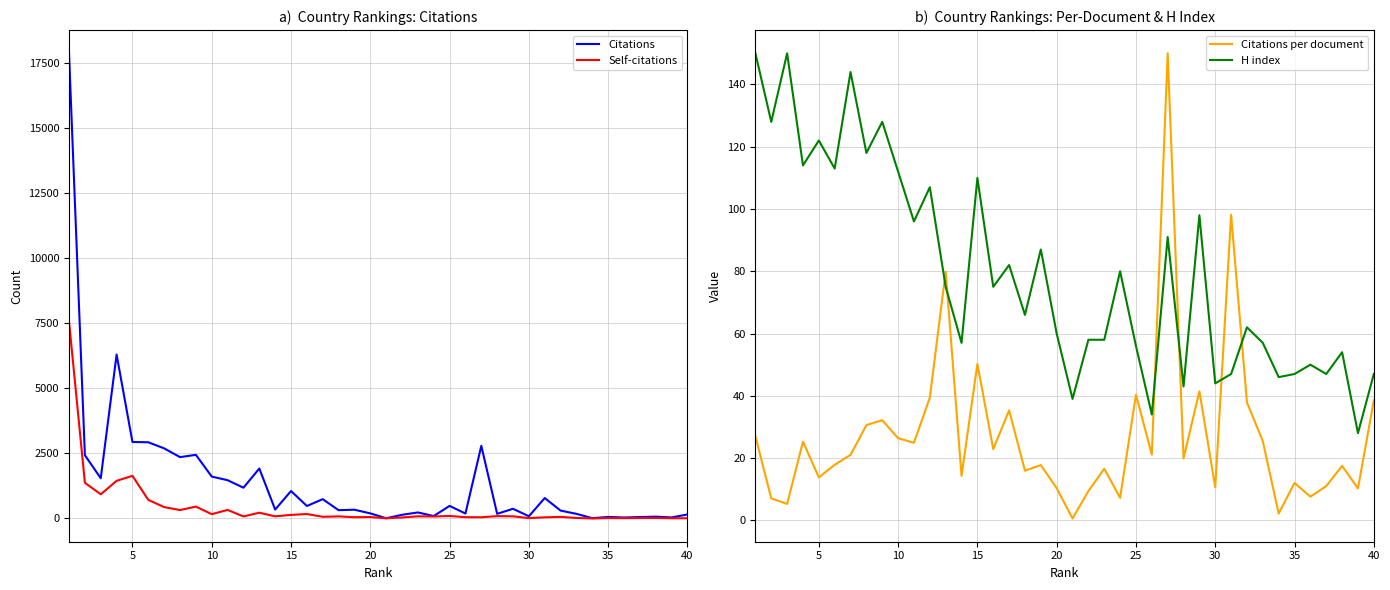

How many data points in Citations are less than 373?

20